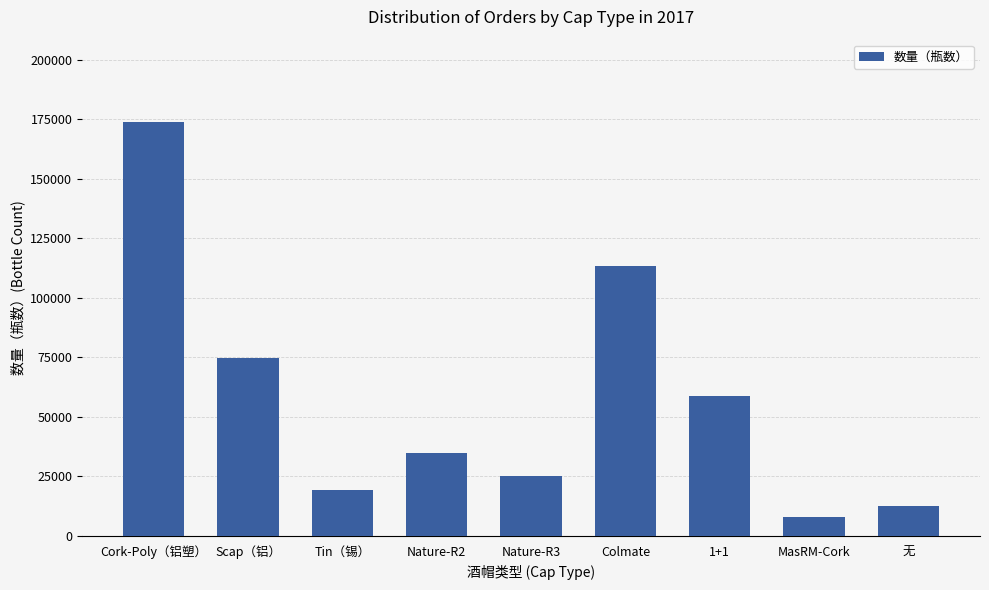

What is the greatest value displayed?

173736